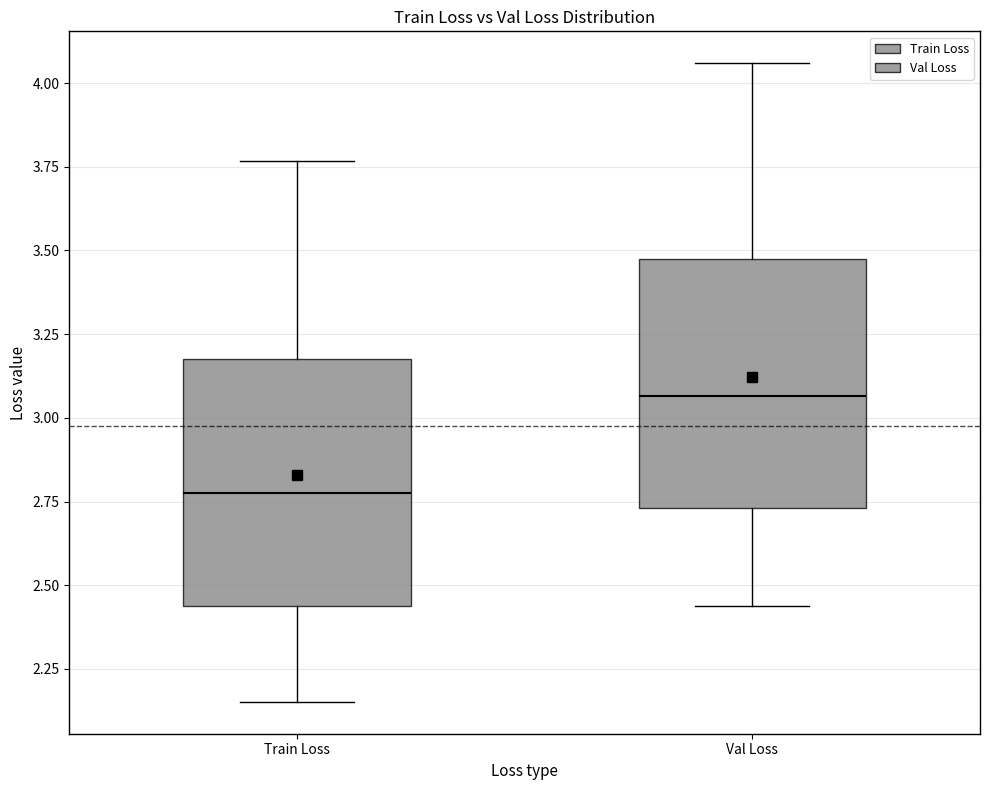

Which box's median line is the lowest?

Train Loss